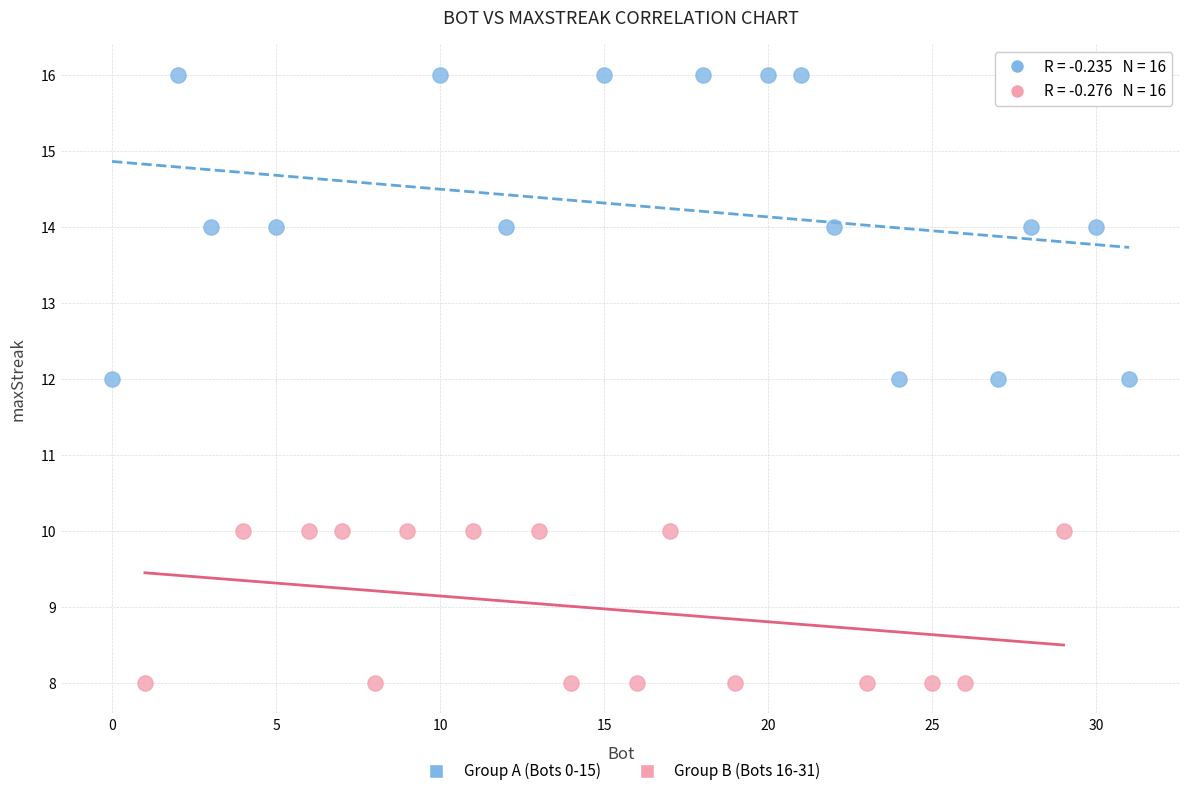

Which series reaches the minimum Y coordinate?

Group B (Bots 16-31)